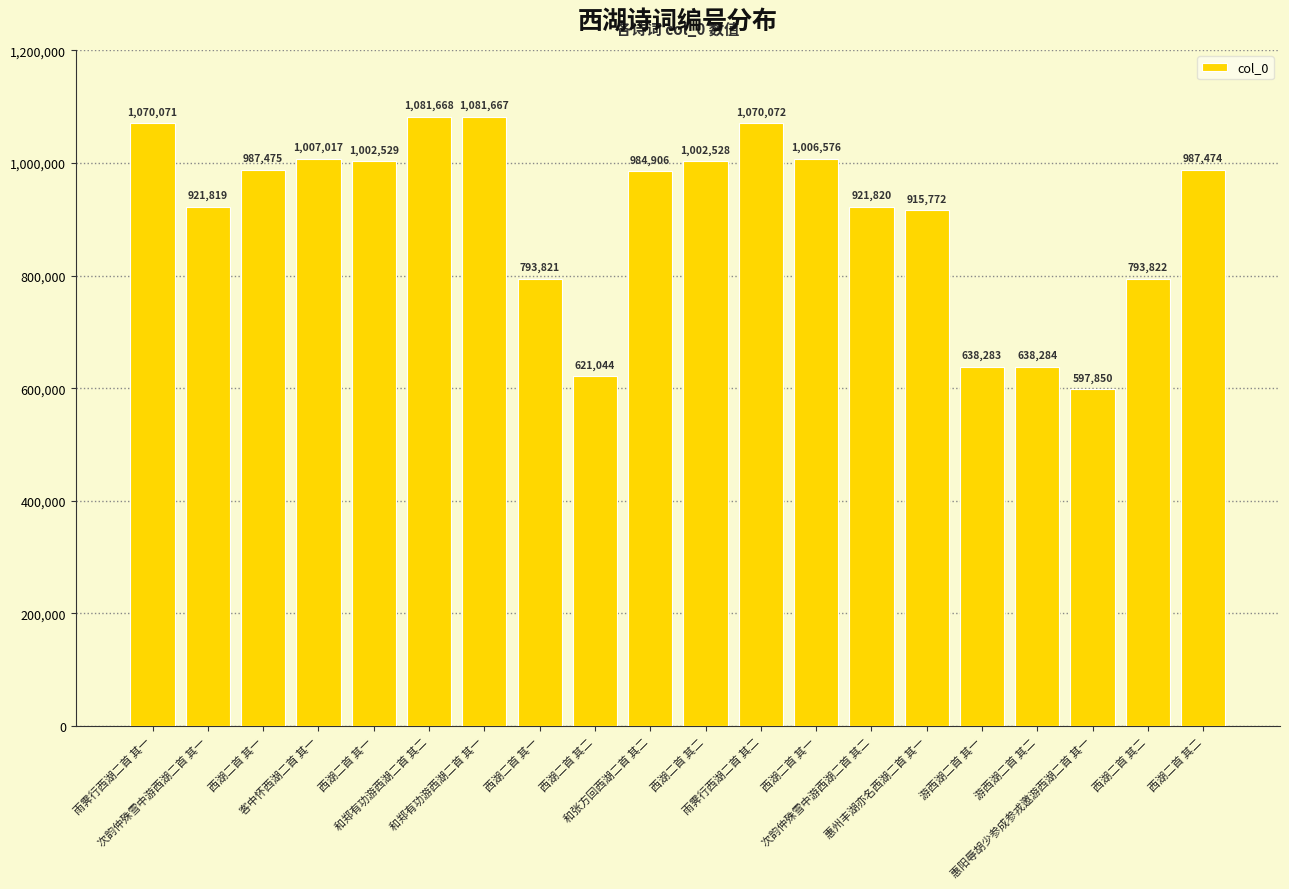

How many values are below 987474?

10